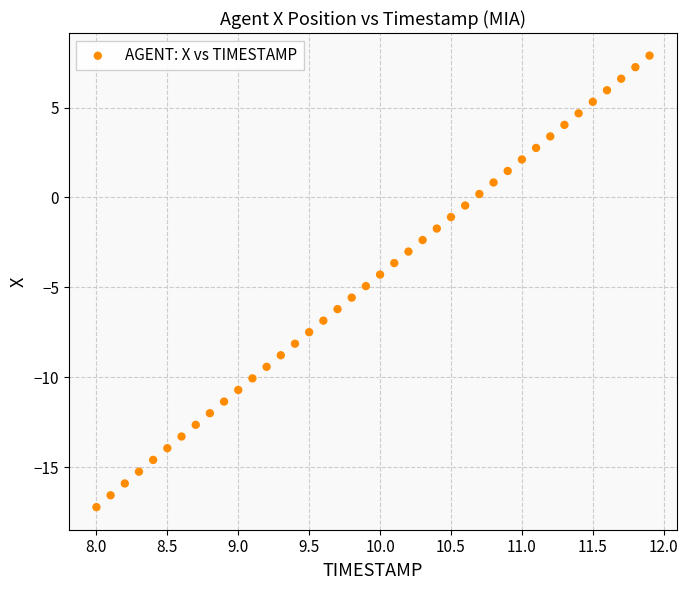

What is the range of X values (max minus min)?

3.9